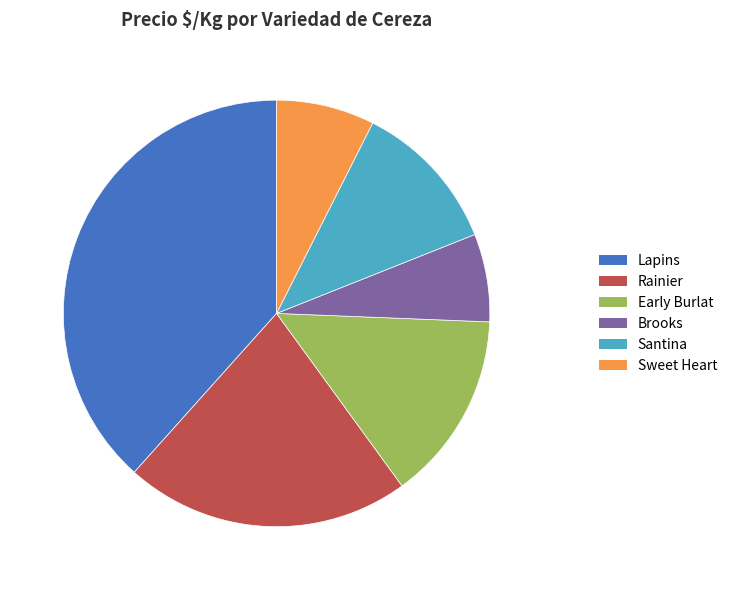

What is the smallest slice in the pie chart?

Brooks